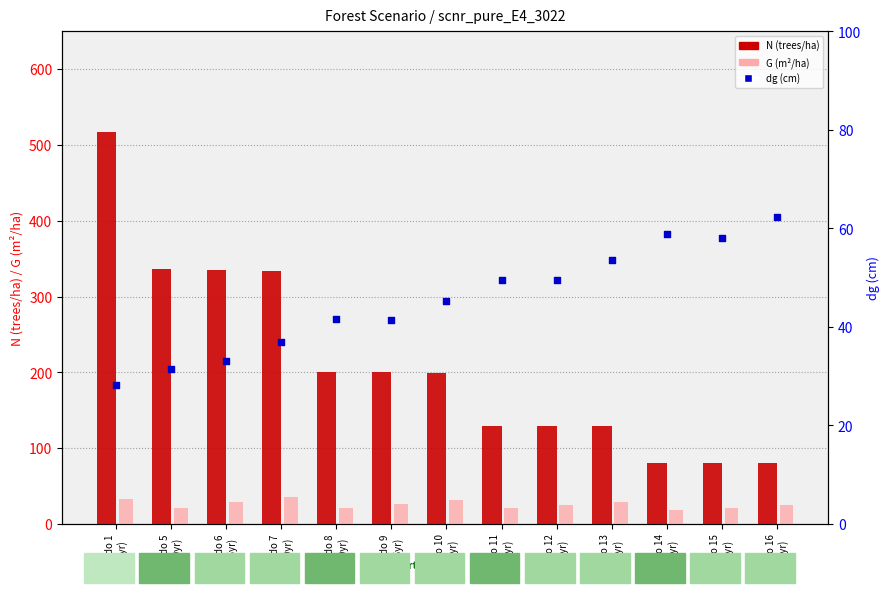

What is the total value across all series at Nodo 12
(45yr)?

203.6